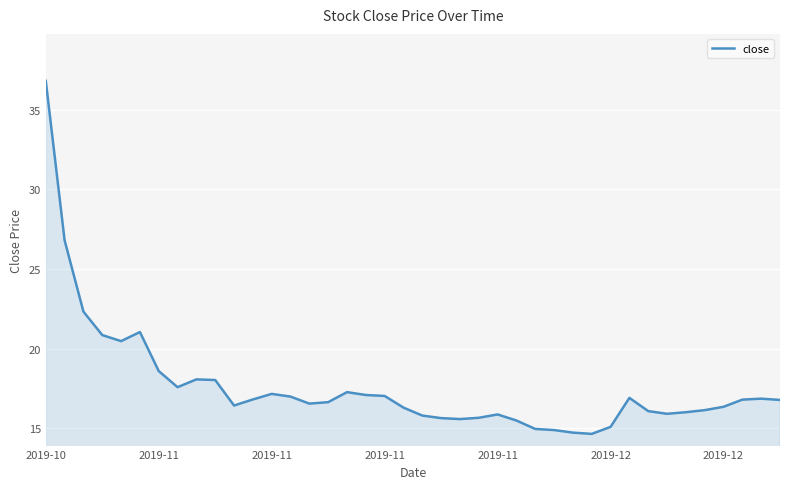

What is the average value?

17.6